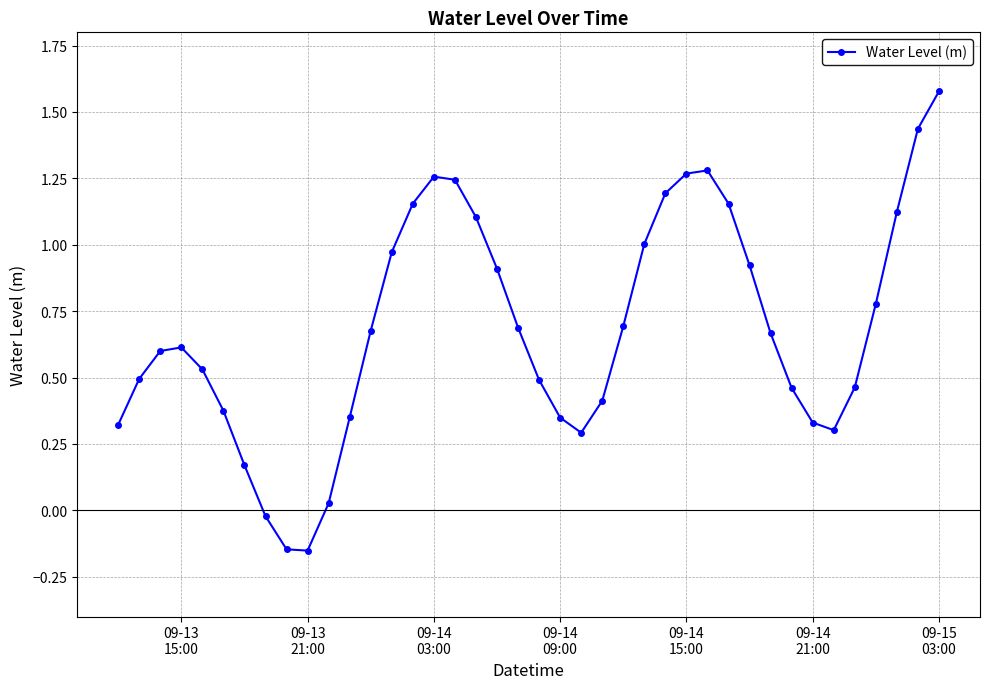

Does the chart have visible grid lines?

Yes